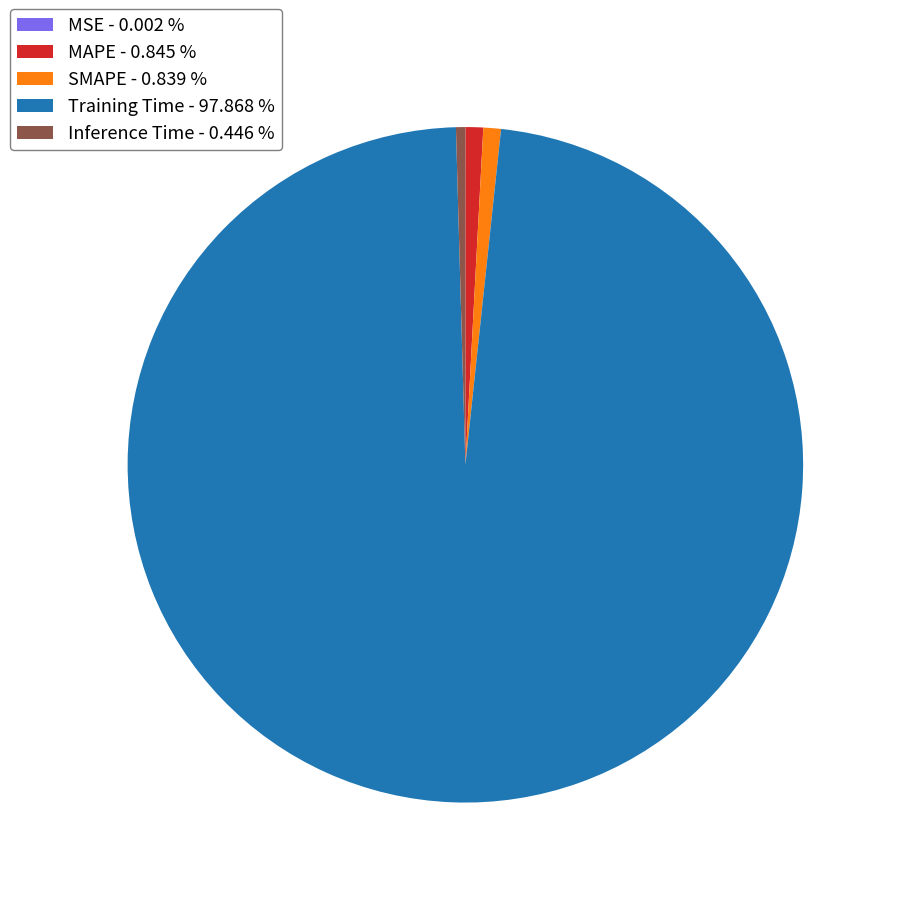

Is there a majority slice in this chart?

Yes